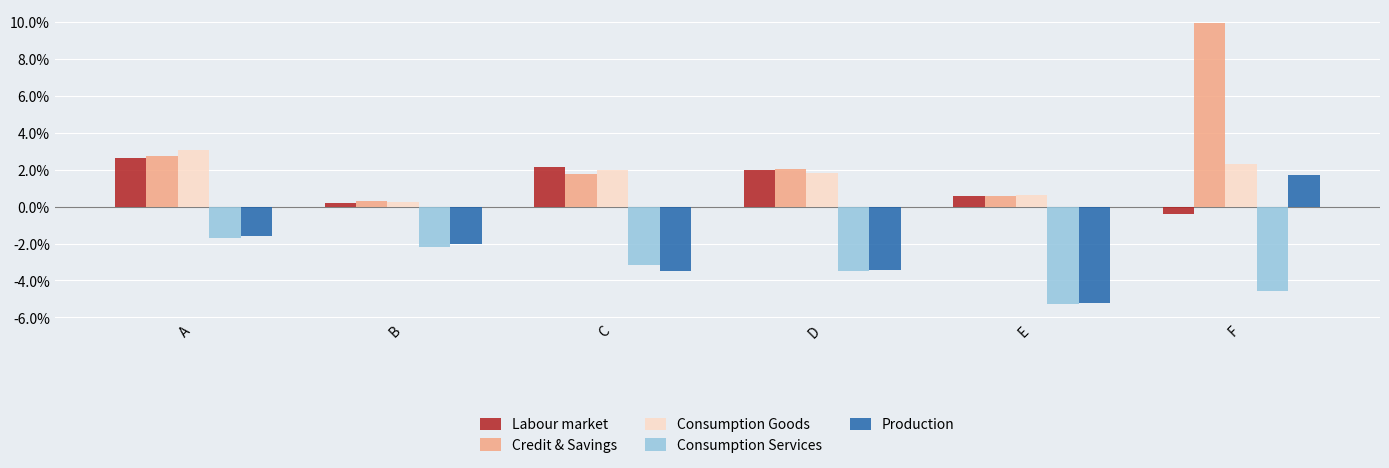

The Labour market series shows 4.1 at A. True or false?

False